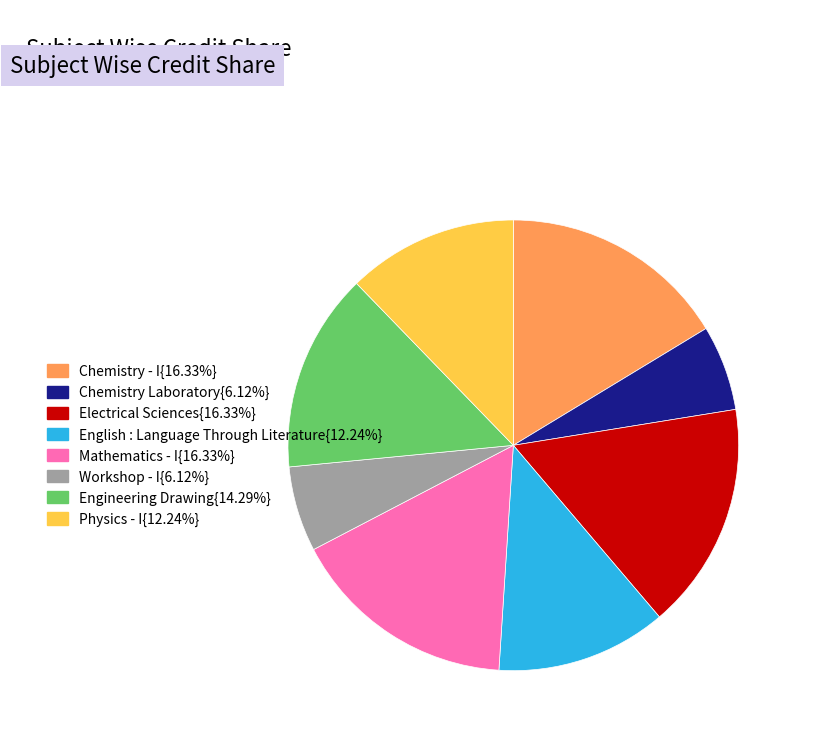

Does any single category account for the majority?

No